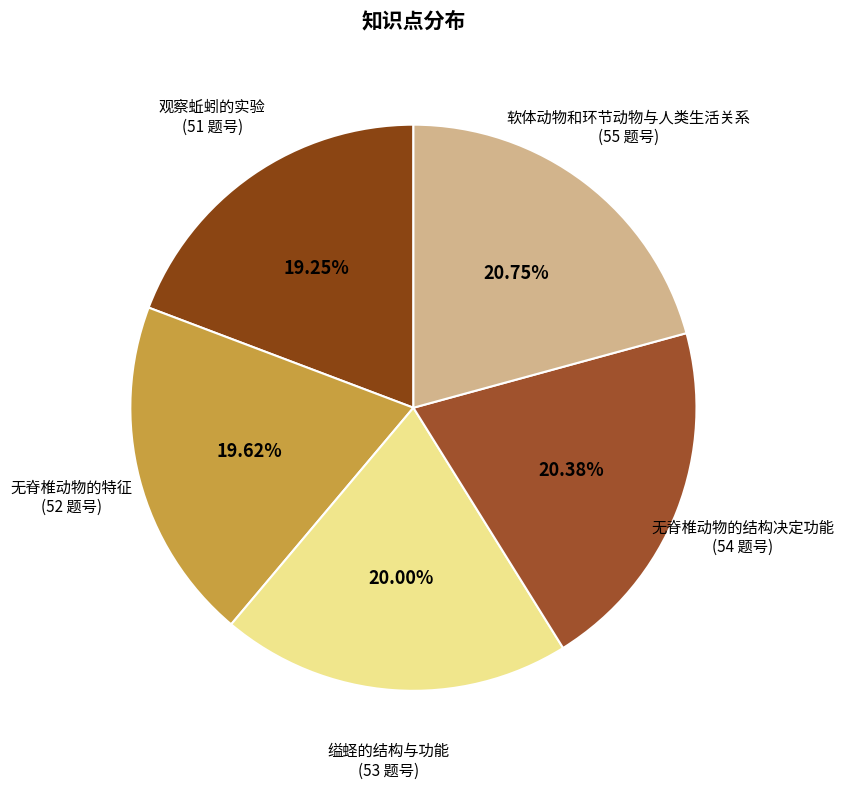

Count the number of slices in the pie.

5